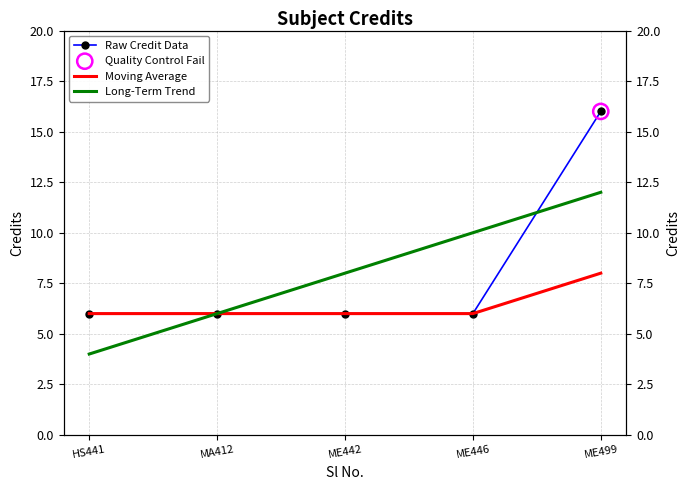

Which series has the largest total across all categories?

Long-Term Trend